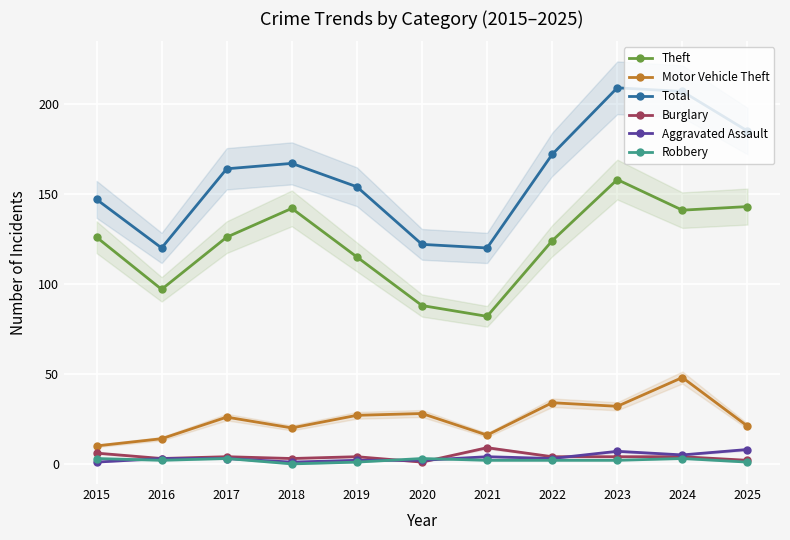

Which series changed the most between 2020 and 2021?

Motor Vehicle Theft